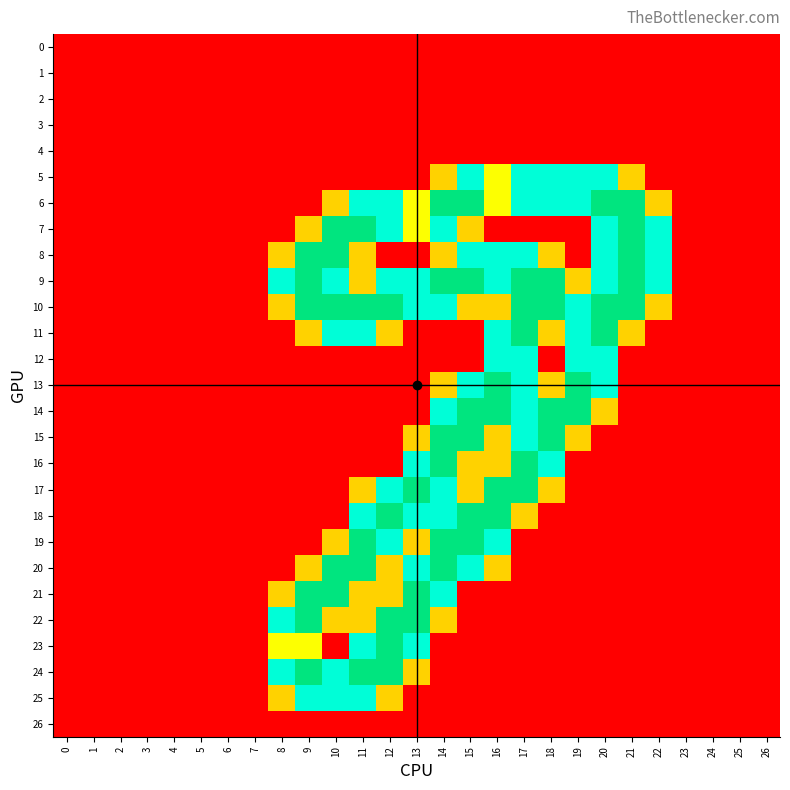

What is the difference between the highest and lowest values at 8?

1.5